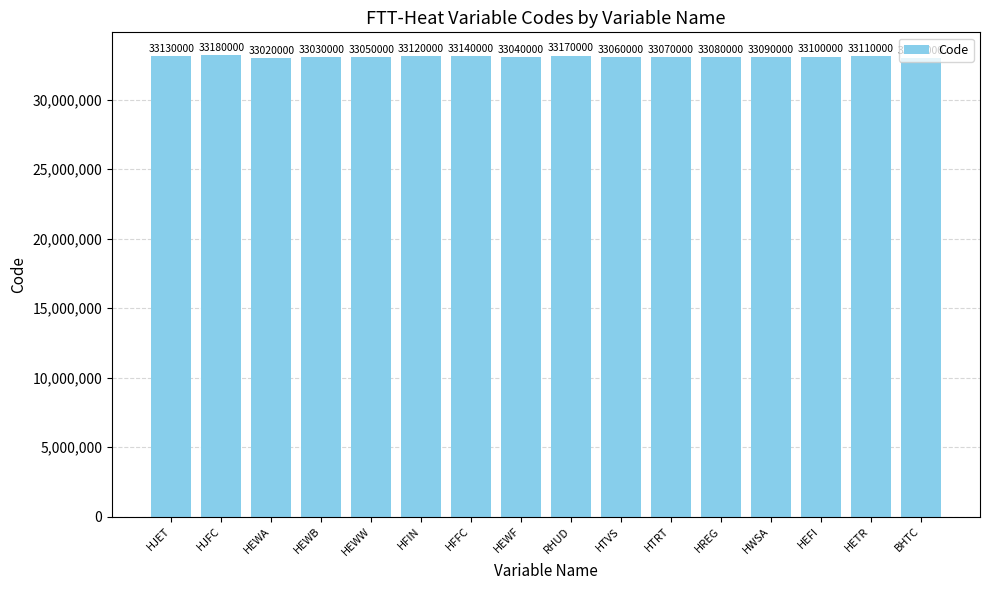

True or false: the data shows 18696029 at RHUD.

False